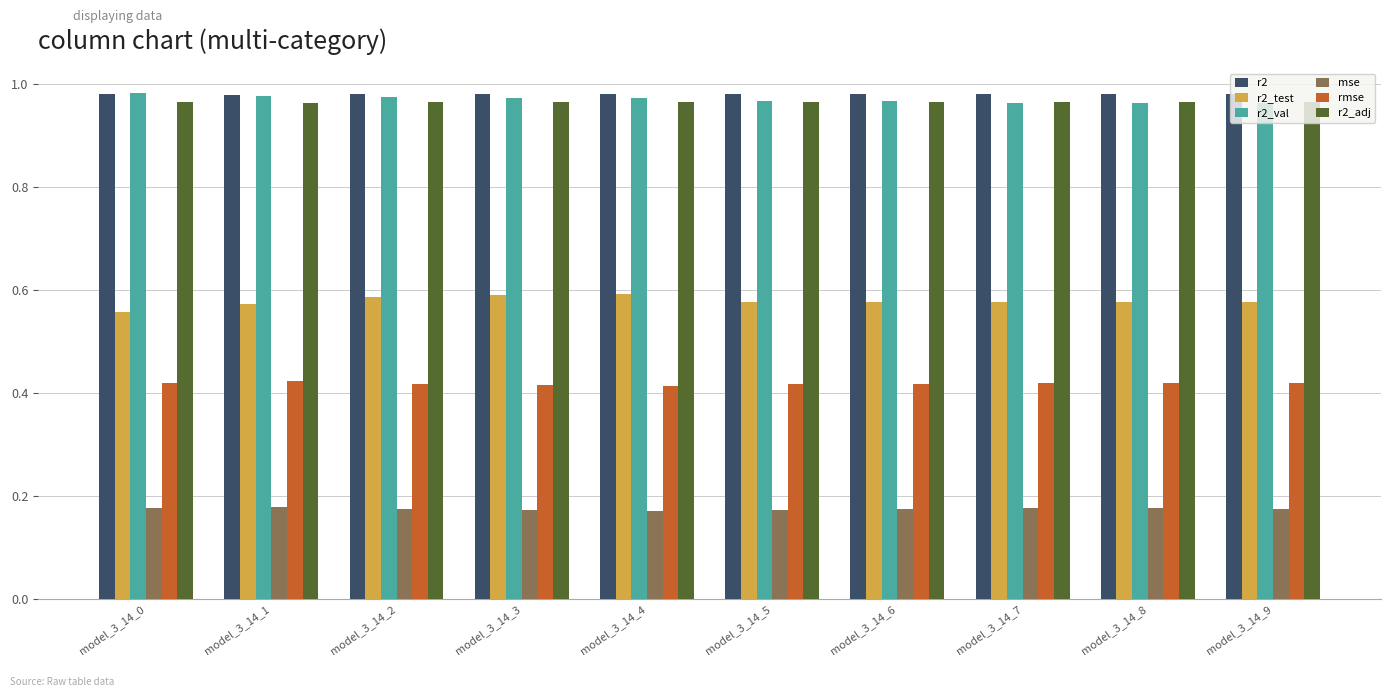

Does the chart contain any negative values?

No